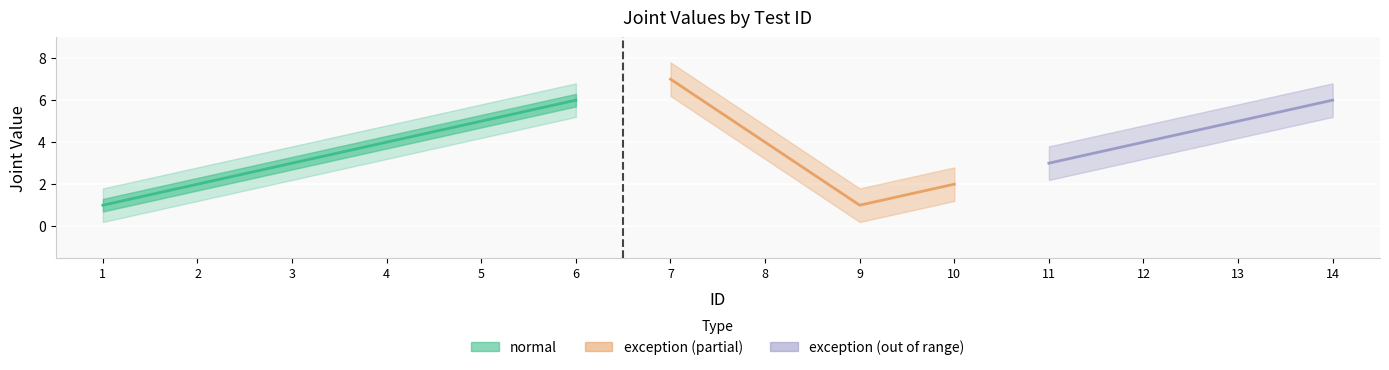

Reading left to right, what are all the values shown in this chart?

normal: 1=1	2=2	3=3	4=4	5=5	6=6	7=0	8=0	9=0	10=0	11=0	12=0	13=0	14=0
exception: 1=0	2=0	3=0	4=0	5=0	6=0	7=7	8=0	9=1	10=2	11=3	12=4	13=5	14=6